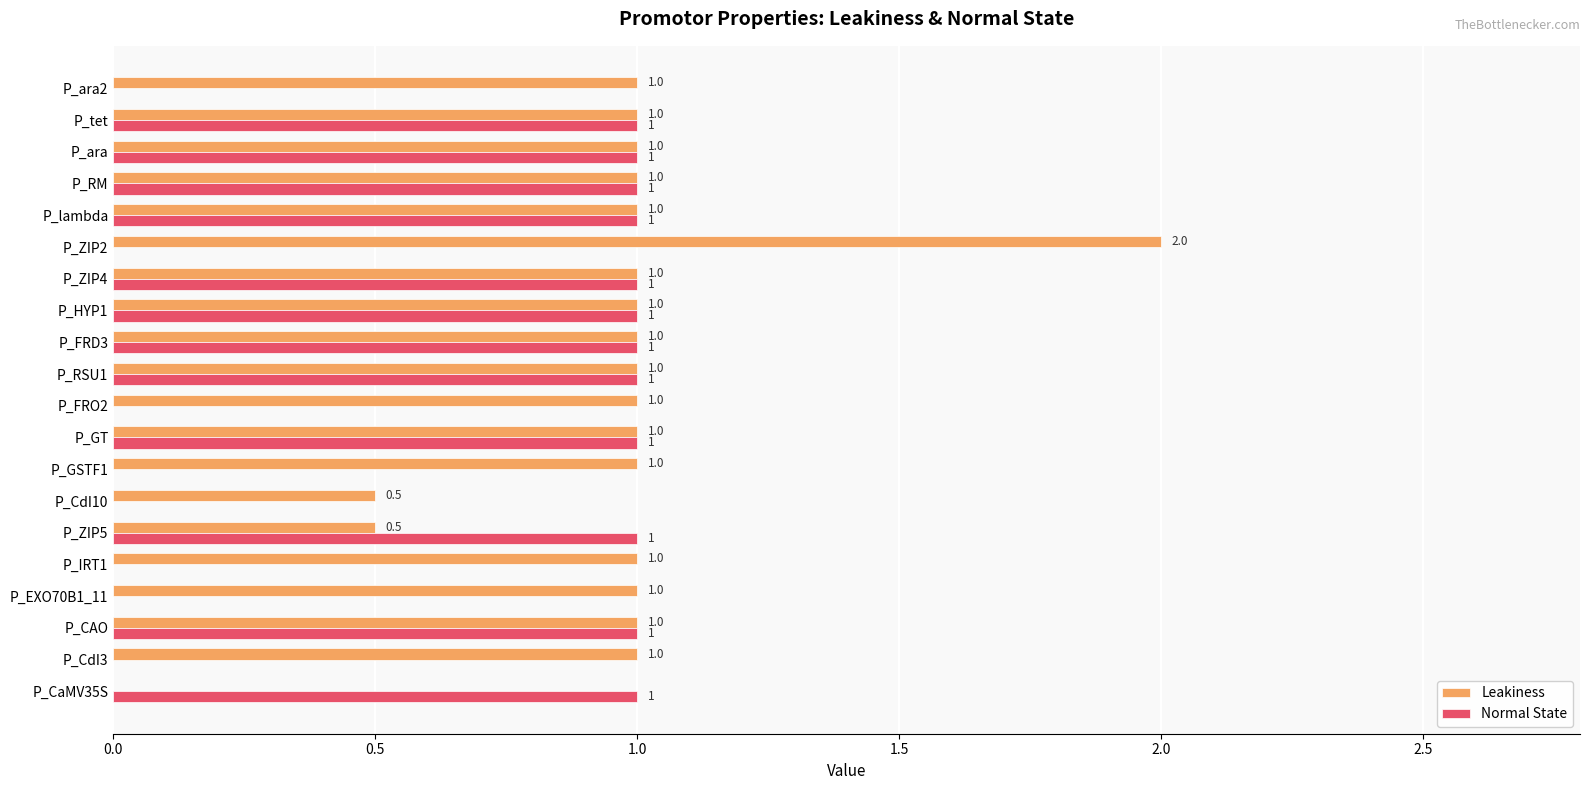

What is the greatest value displayed?

2.0